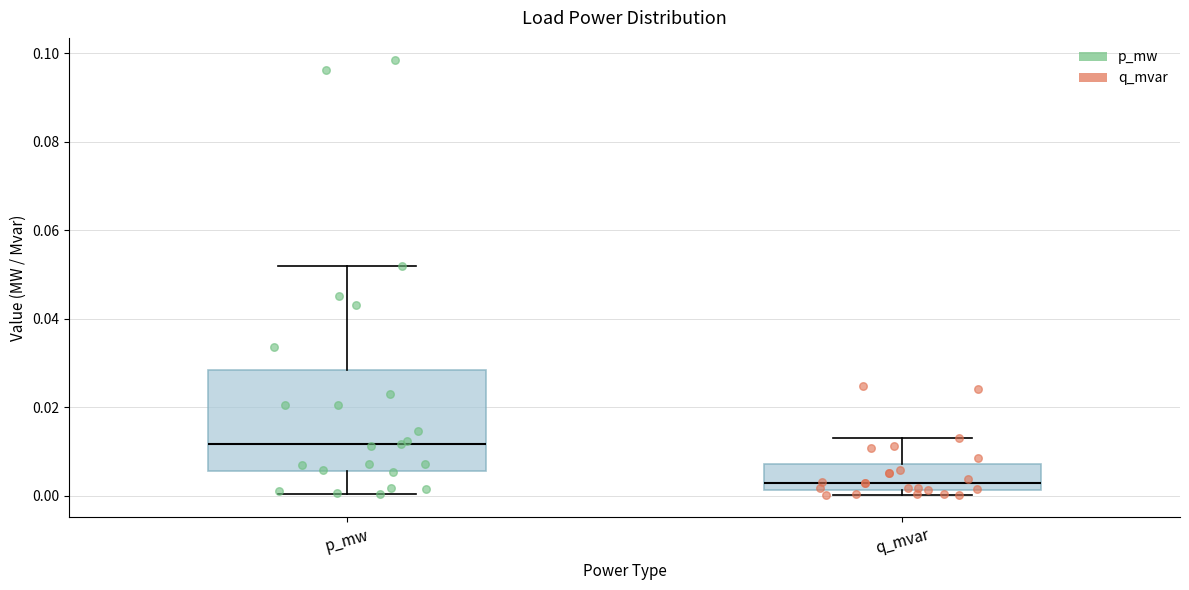

Reading left to right, read every box against the y-axis: the position of its median line, the range the box covers, and the ends of its whiskers. The values are not printed on the chart, so give them approximately, as read against the axis.

p_mw: median 0.012, box 0.006 to 0.028, whiskers 0.000 to 0.052
q_mvar: median 0.002 (just above the box's lower edge), box 0.002 to 0.008, whiskers 0.000 to 0.014